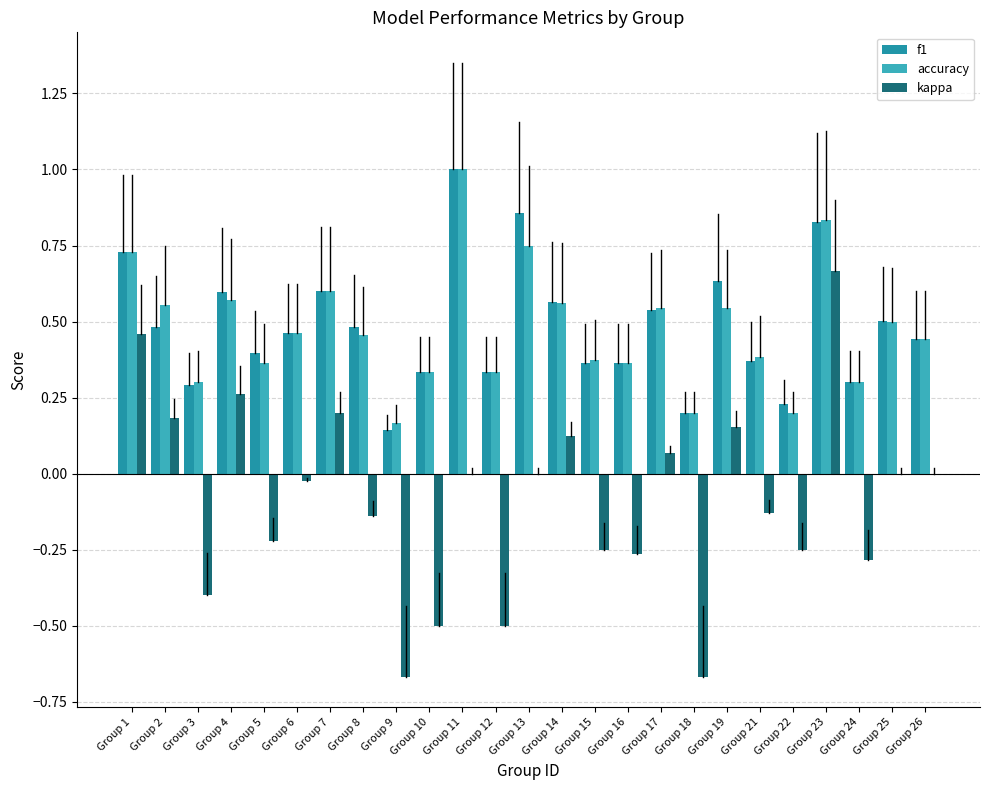

Is it true that kappa equals 0.4 at Group 7?

False